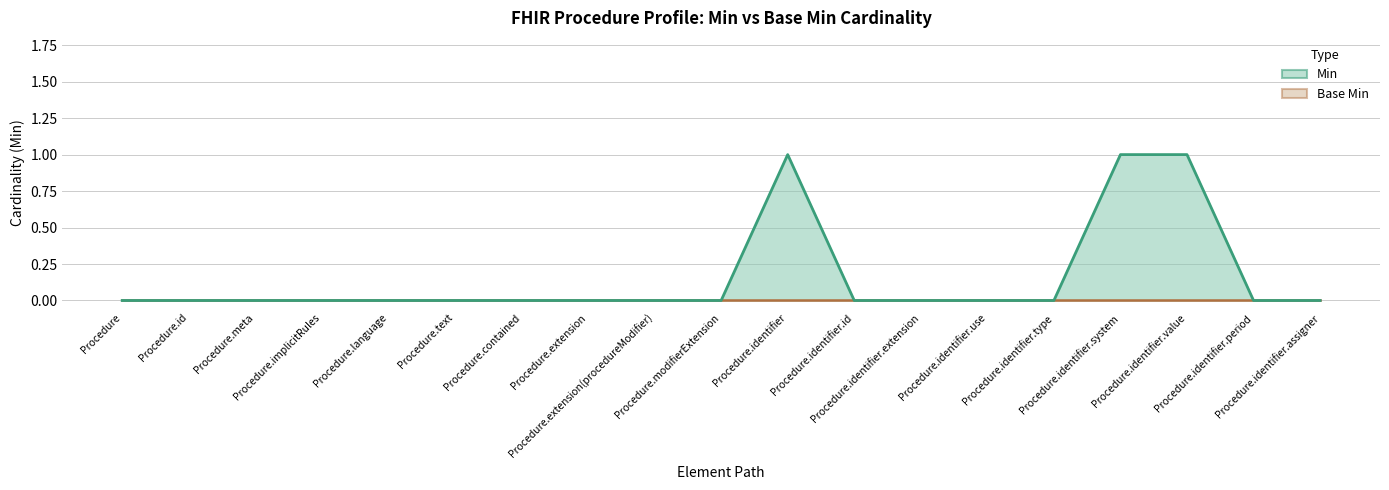

Reading right to left, what are all the values shown in this chart?

Procedure.identifier.assigner=0	Procedure.identifier.period=0	Procedure.identifier.value=1	Procedure.identifier.system=1	Procedure.identifier.type=0	Procedure.identifier.use=0	Procedure.identifier.extension=0	Procedure.identifier.id=0	Procedure.identifier=1	Procedure.modifierExtension=0	Procedure.extension(procedureModifier)=0	Procedure.extension=0	Procedure.contained=0	Procedure.text=0	Procedure.language=0	Procedure.implicitRules=0	Procedure.meta=0	Procedure.id=0	Procedure=0